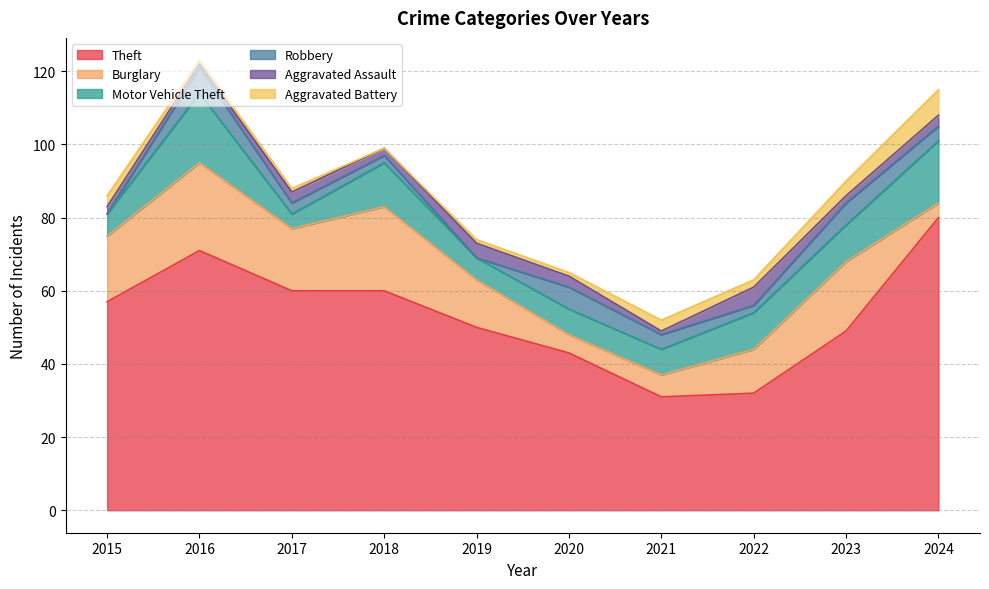

Which series has the largest total across all categories?

Theft